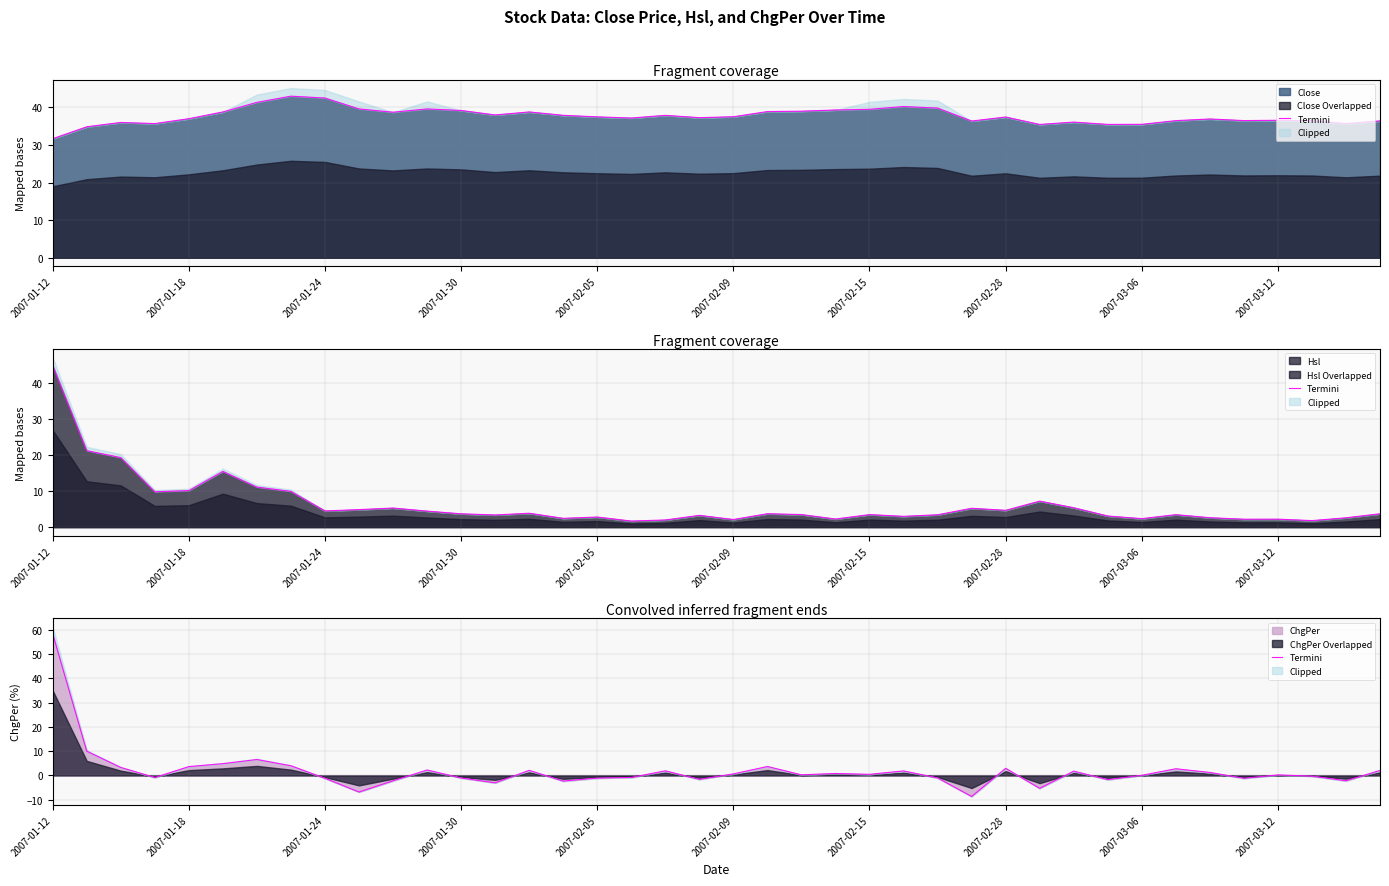

What is the lowest value of the ChgPer series?

-8.7